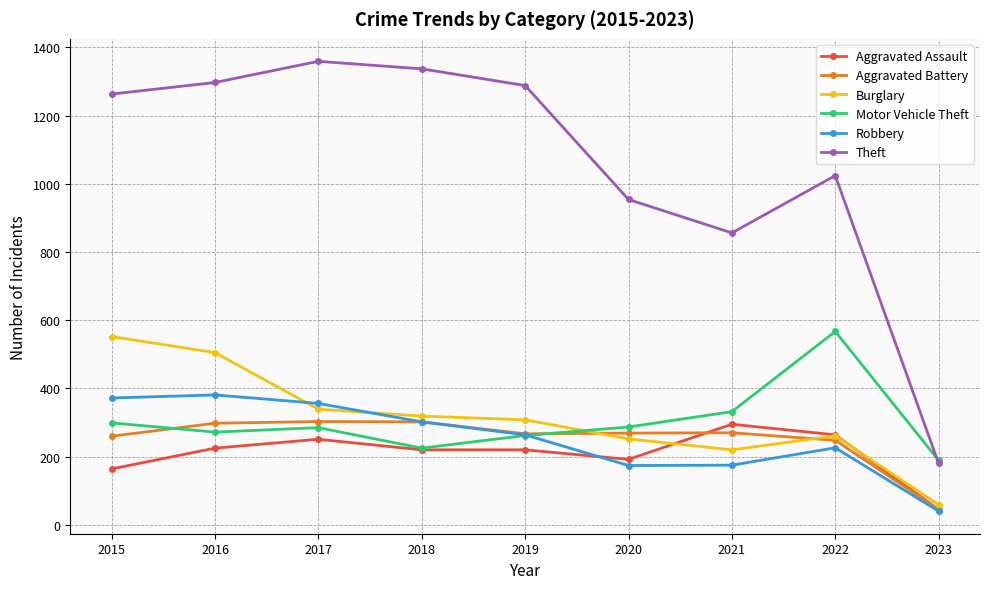

True or false: Burglary has more than 0 points higher than both neighbors.

True